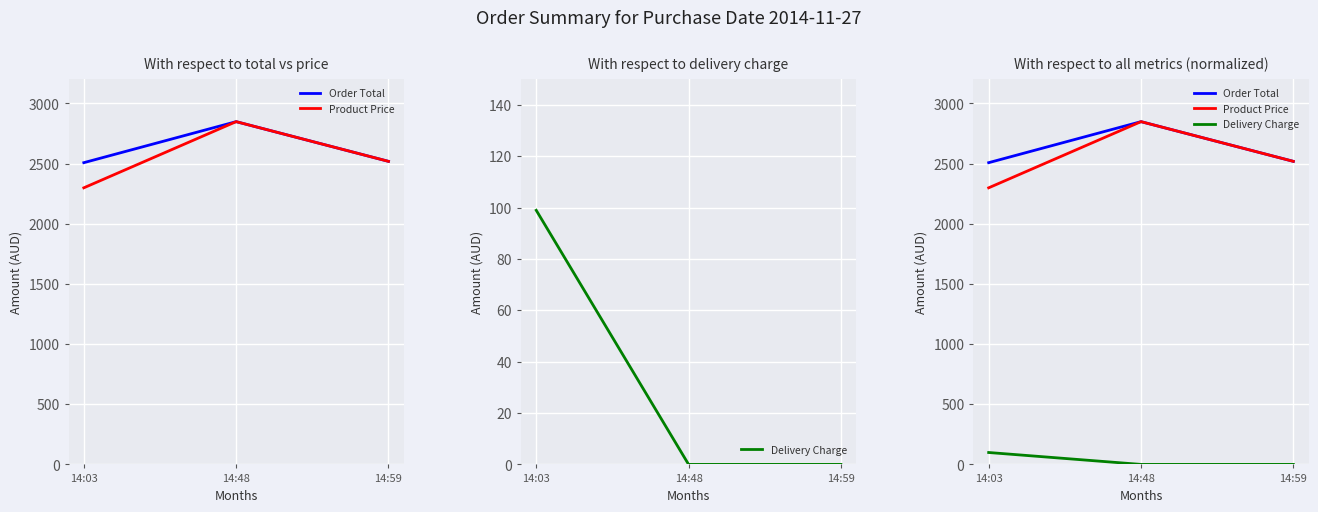

What is the difference between the Order Total values at 14:59 and 14:48?

330